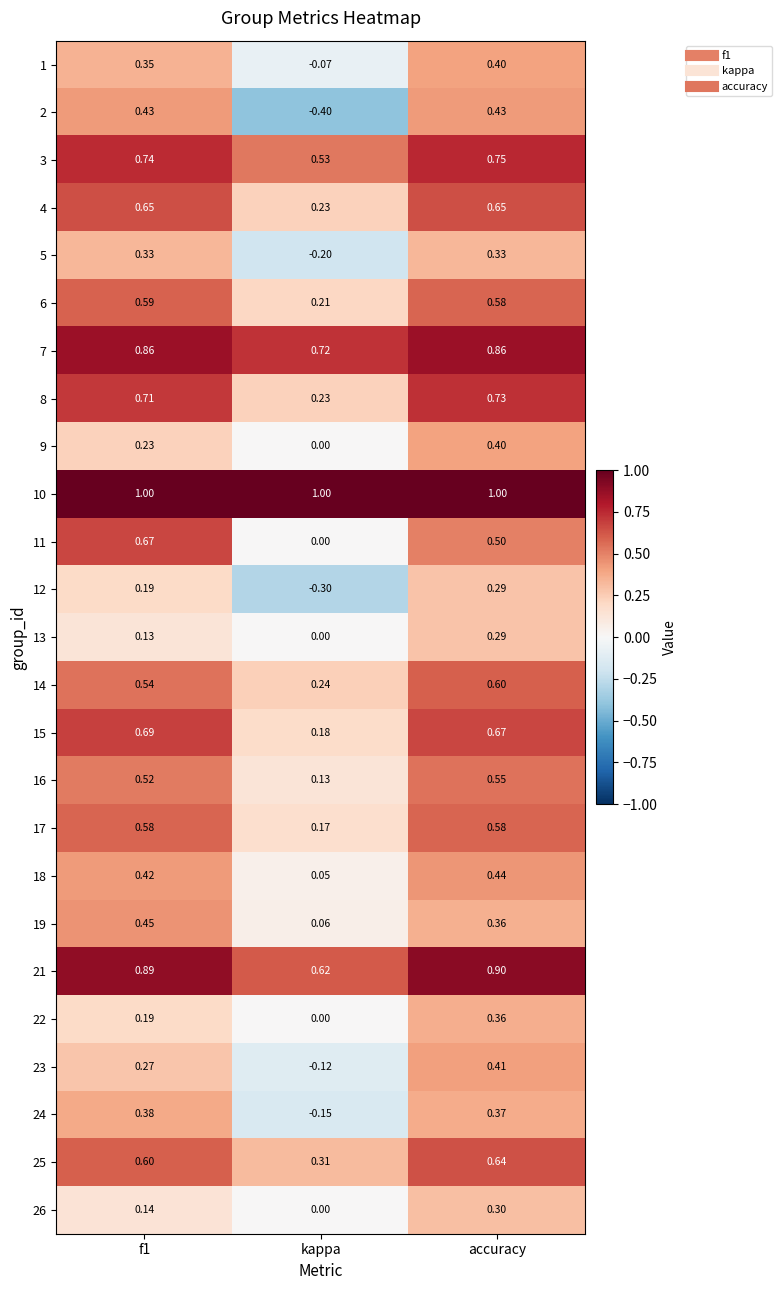

Which category has the lowest value across all series?

kappa